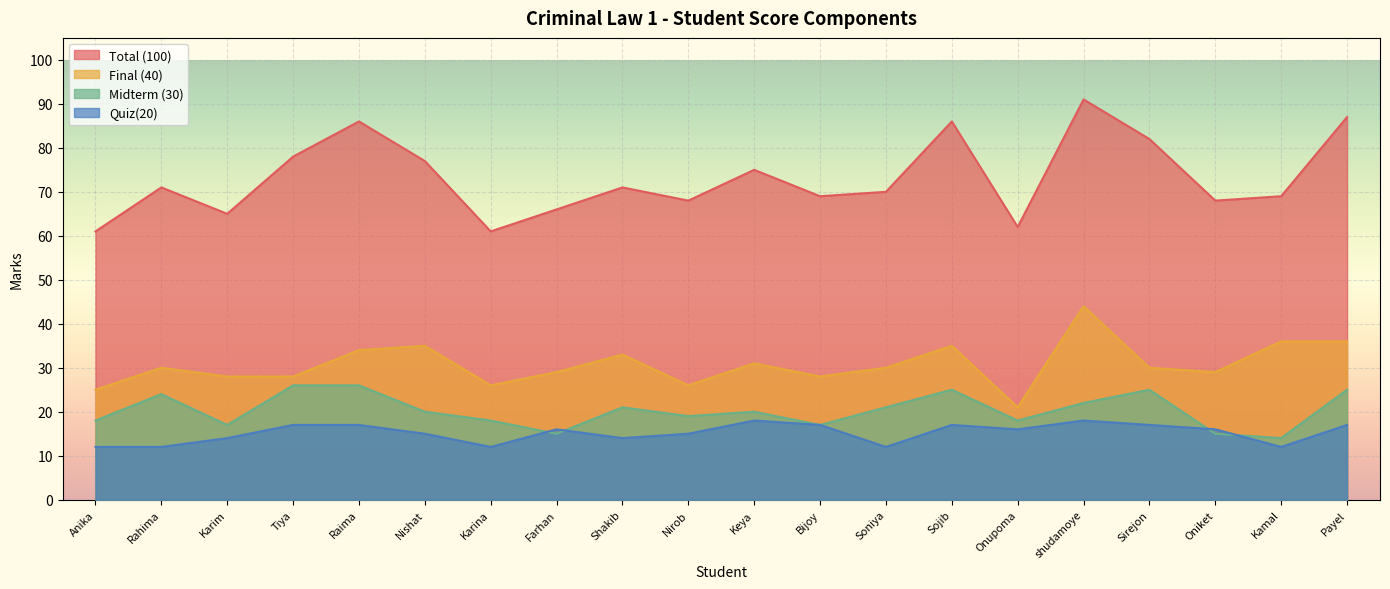

Reading right to left, what are all the values shown in this chart?

Total (100): 87	69	68	82	91	62	86	70	69	75	68	71	66	61	77	86	78	65	71	61
Final (40): 36	36	29	30	44	21	35	30	28	31	26	33	29	26	35	34	28	28	30	25
Midterm (30): 25	14	15	25	22	18	25	21	17	20	19	21	15	18	20	26	26	17	24	18
Quiz(20): 17	12	16	17	18	16	17	12	17	18	15	14	16	12	15	17	17	14	12	12